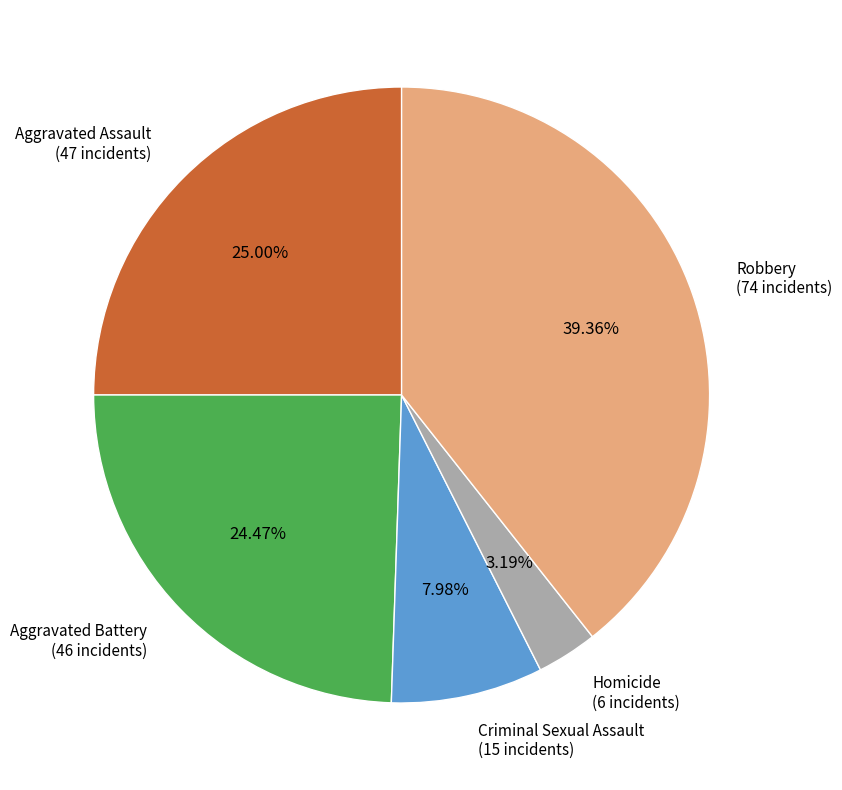

To the nearest percent, what is the average slice percentage?

20%